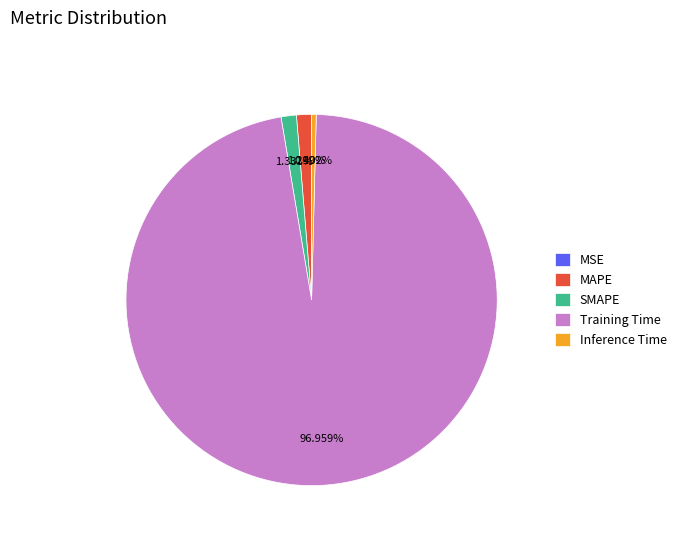

To the nearest percent, what is the average slice percentage?

20%